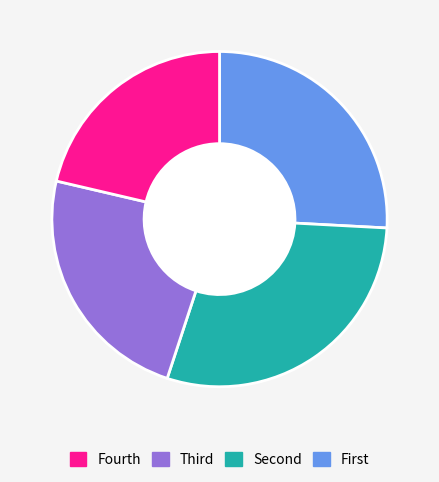

Does any single category account for the majority?

No